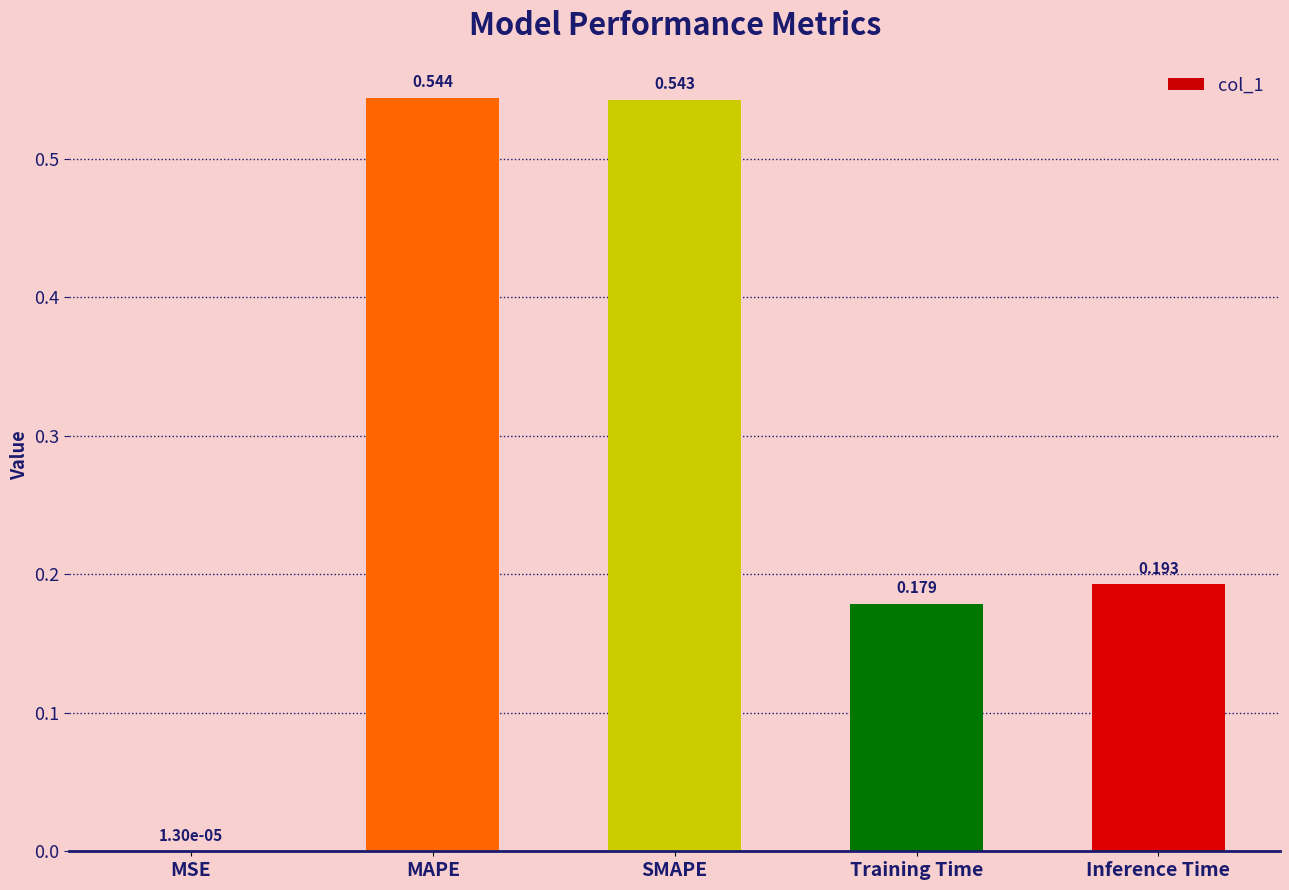

Is it true that the value at MAPE is 0.1?

False